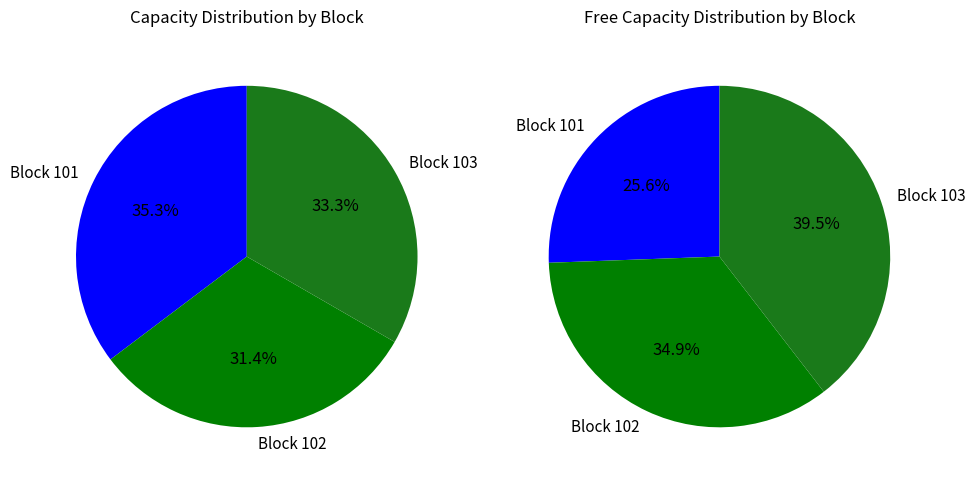

How many slices are in this pie chart?

3